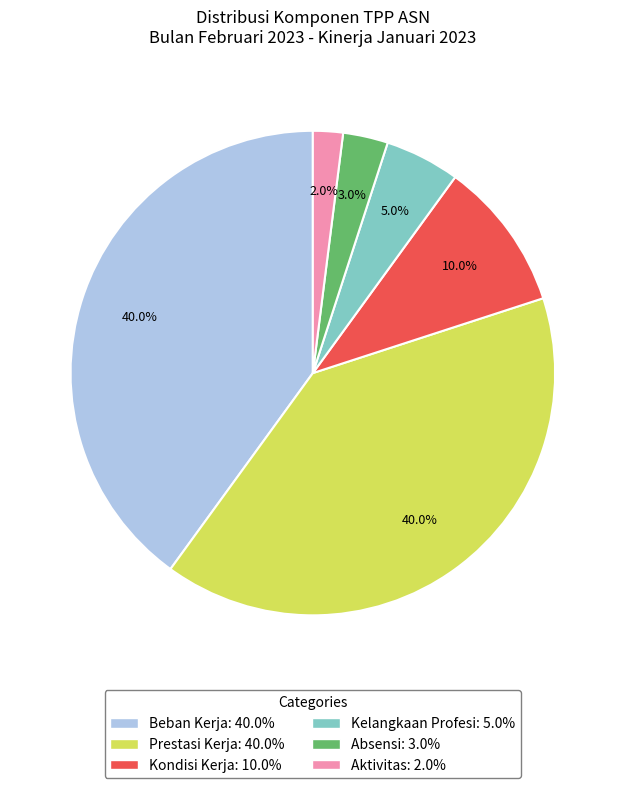

To the nearest percent, what portion does Aktivitas represent?

2%